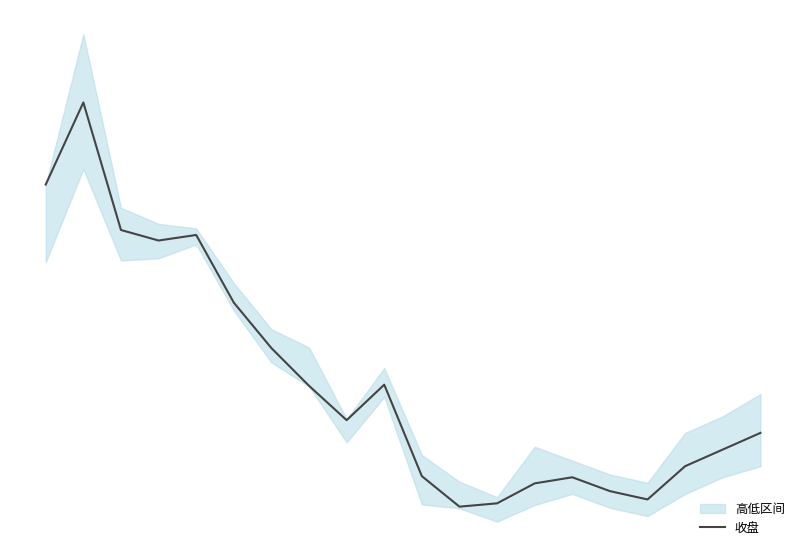

What is the value of the 2nd point from the left?

29.1